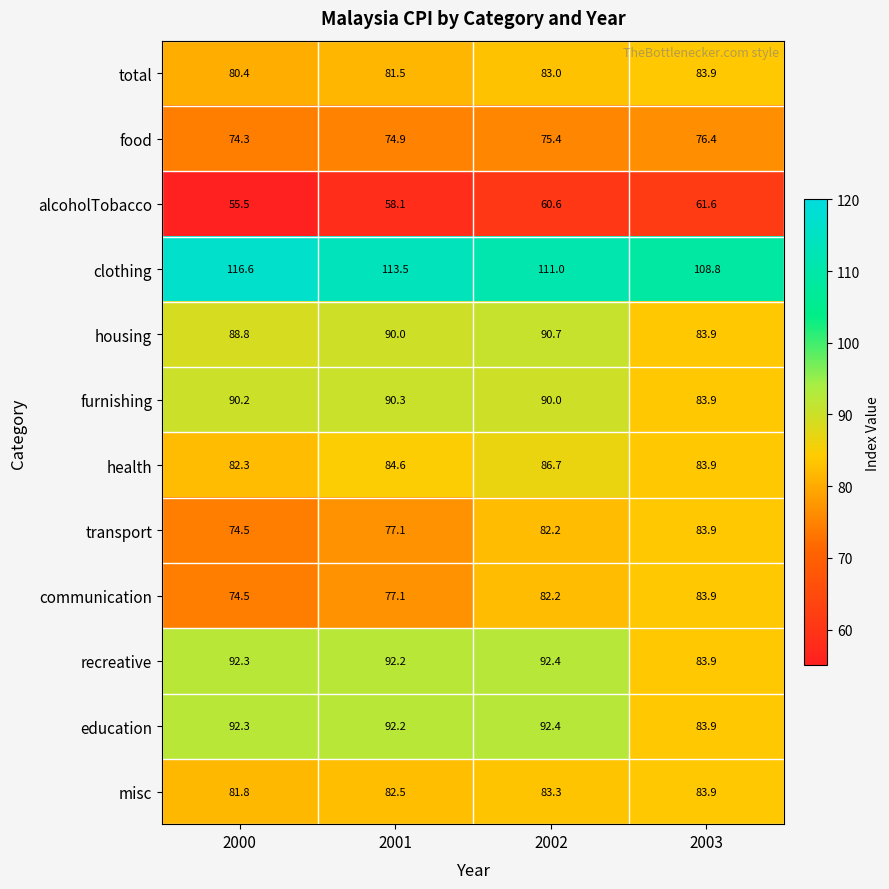

What is the spread (max minus min) of values at 2001?

55.4